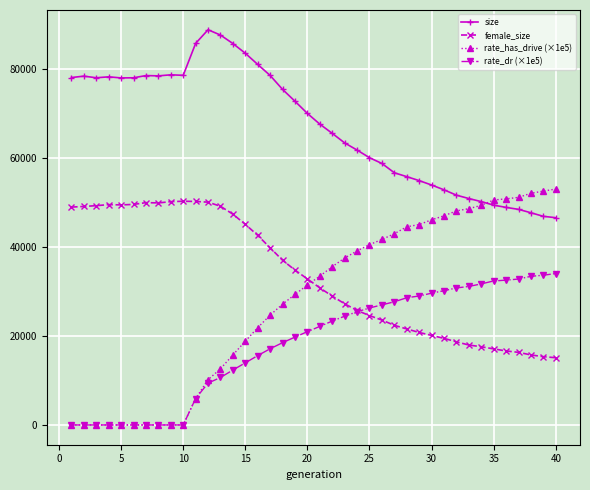

Which series has the widest spread of values?

rate_has_drive (×1e5)